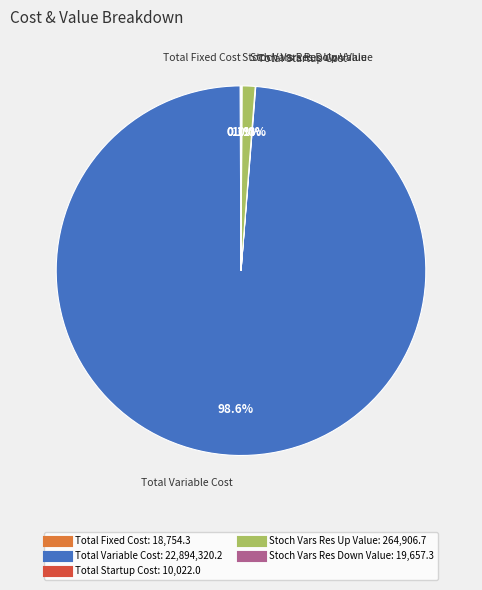

Is there a majority slice in this chart?

Yes